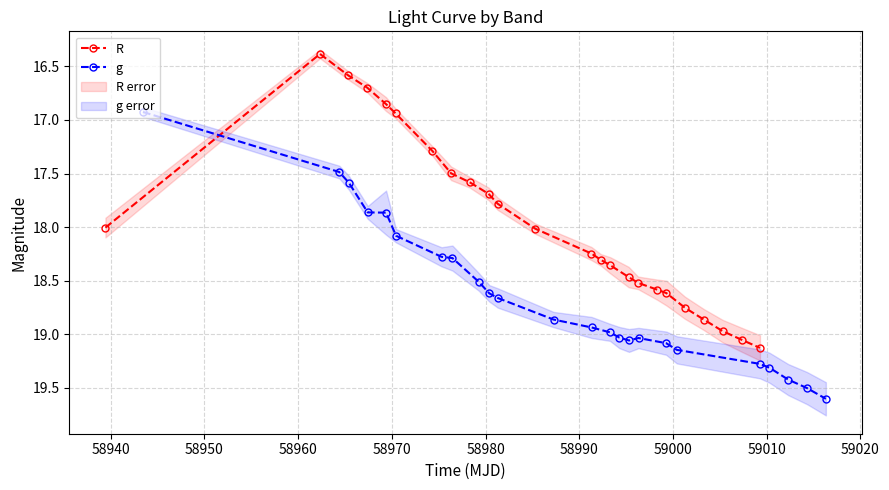

How many data points in R are above 18?

14